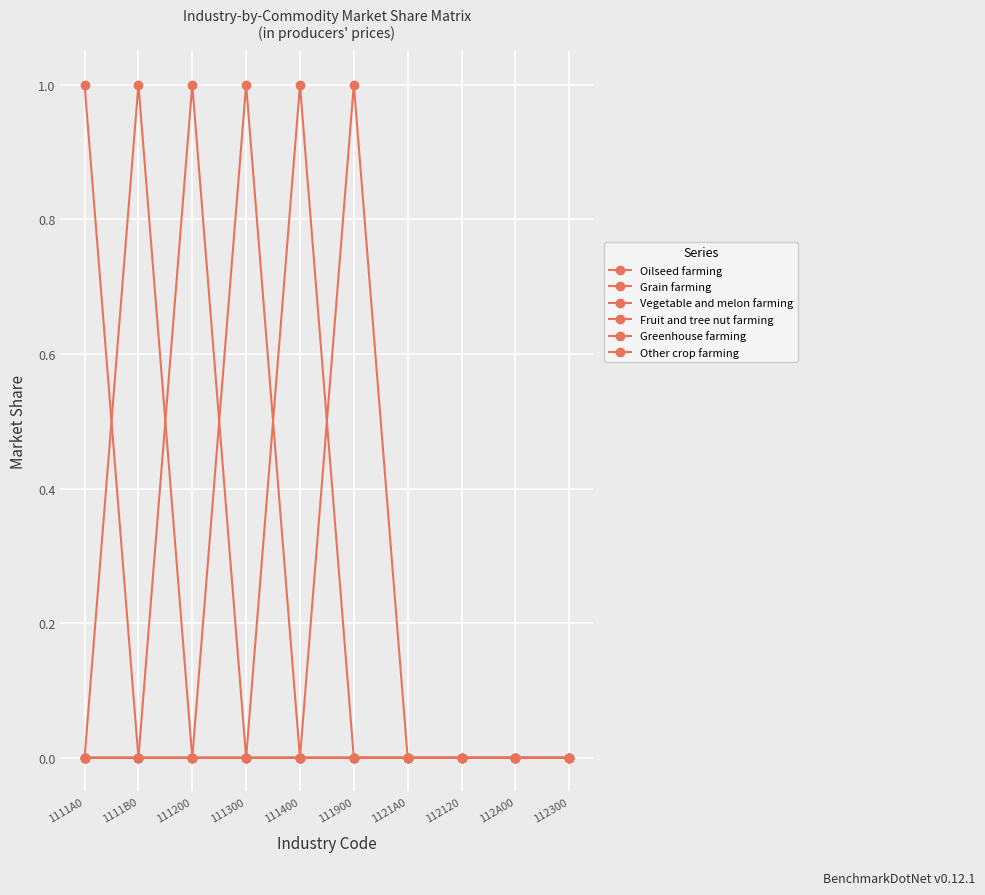

List the labels in order of Fruit and tree nut farming value, largest first.

111300, 1111A0, 1111B0, 111200, 111400, 111900, 1121A0, 112120, 112A00, 112300